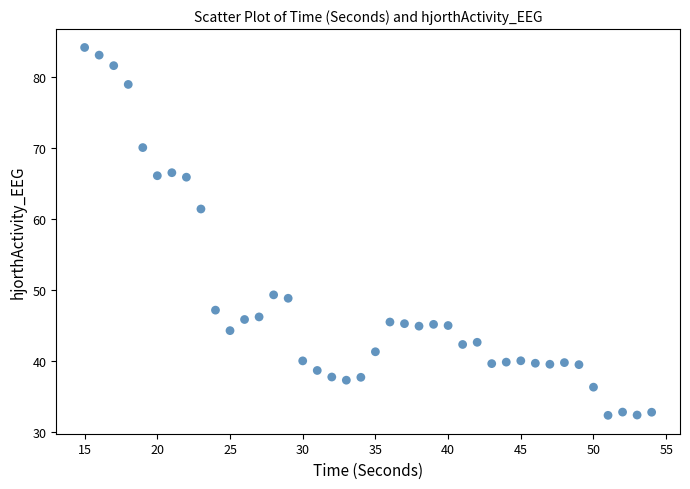

What Y value in the scatter plot is closest to 58?

61.5